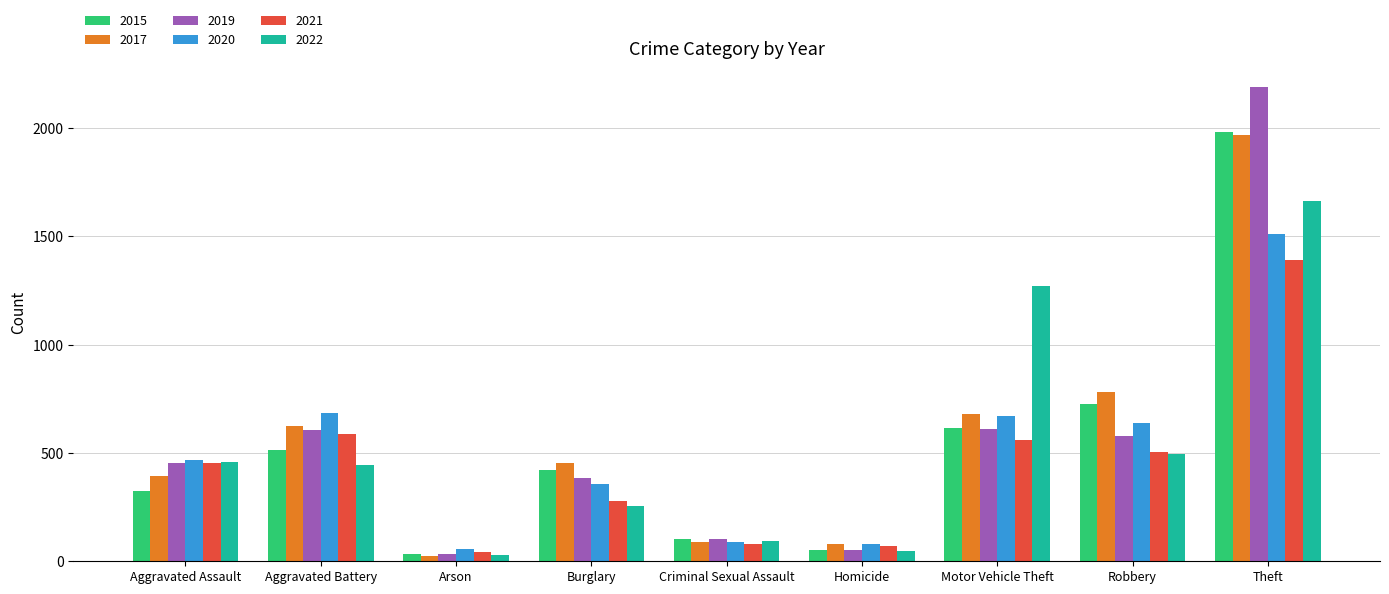

What is the difference between the maximum and minimum values in the 2020 series?

1457